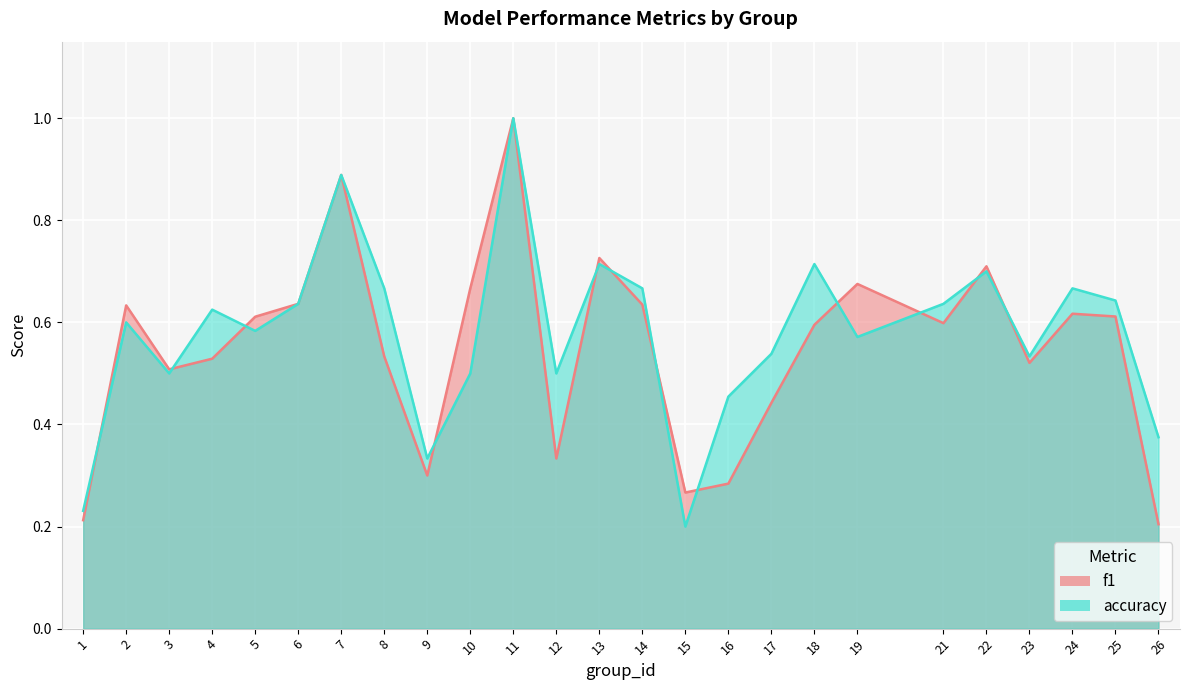

At which label does accuracy reach its peak?

11